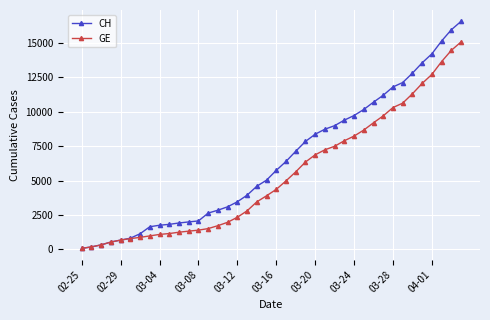

What is the highest value of the GE series?

15077